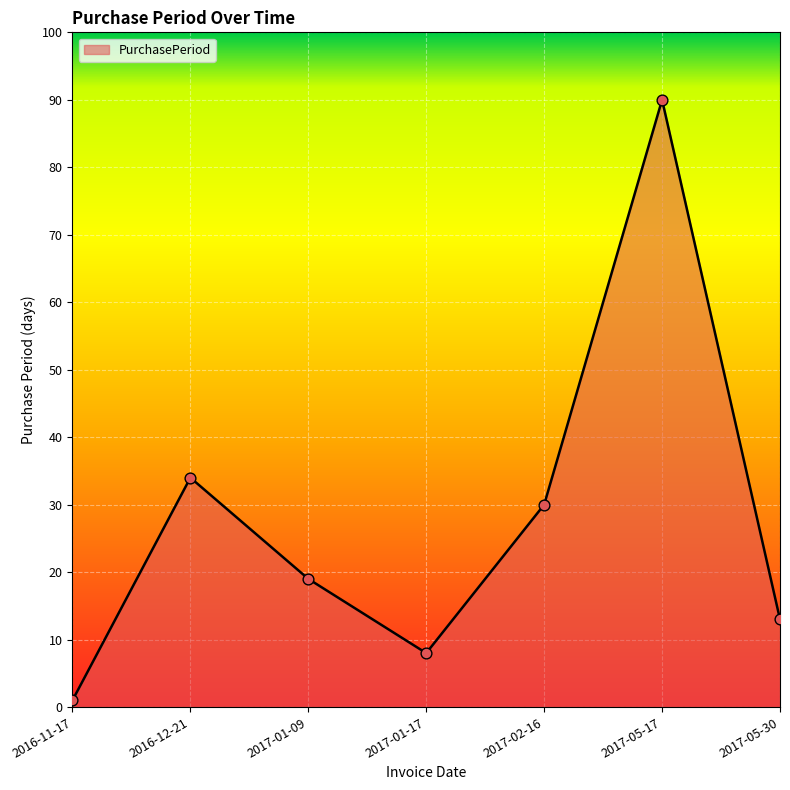

Between 2017-01-09 and 2017-02-16, which is larger?

2017-02-16